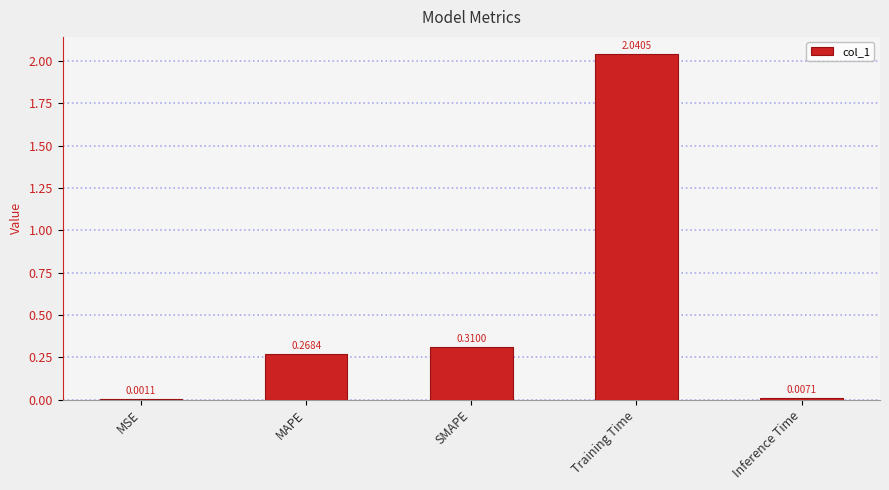

Which label corresponds to the largest value in the chart?

Training Time